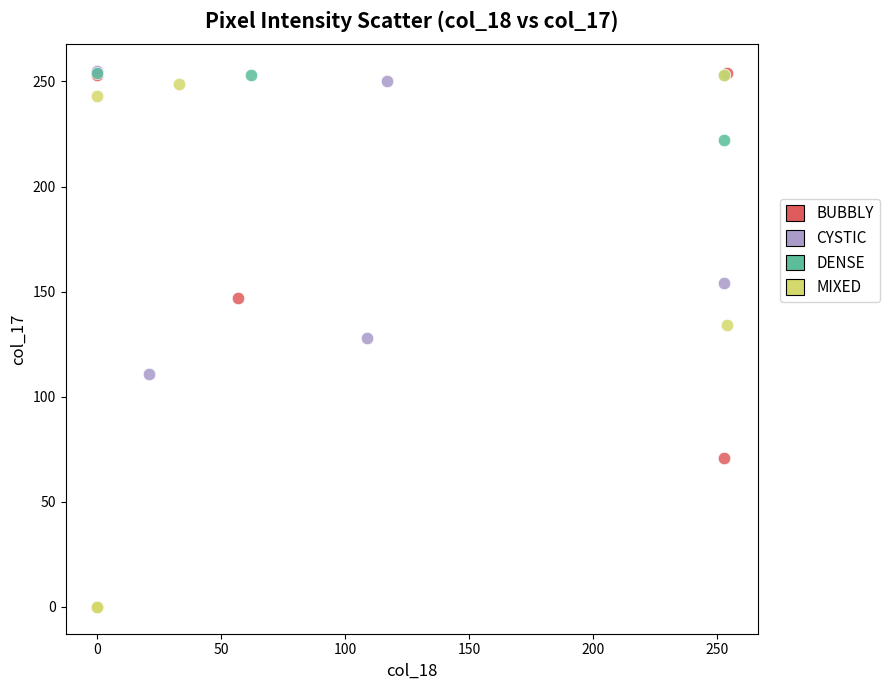

What are all the series names shown in the legend?

BUBBLY, CYSTIC, DENSE, MIXED